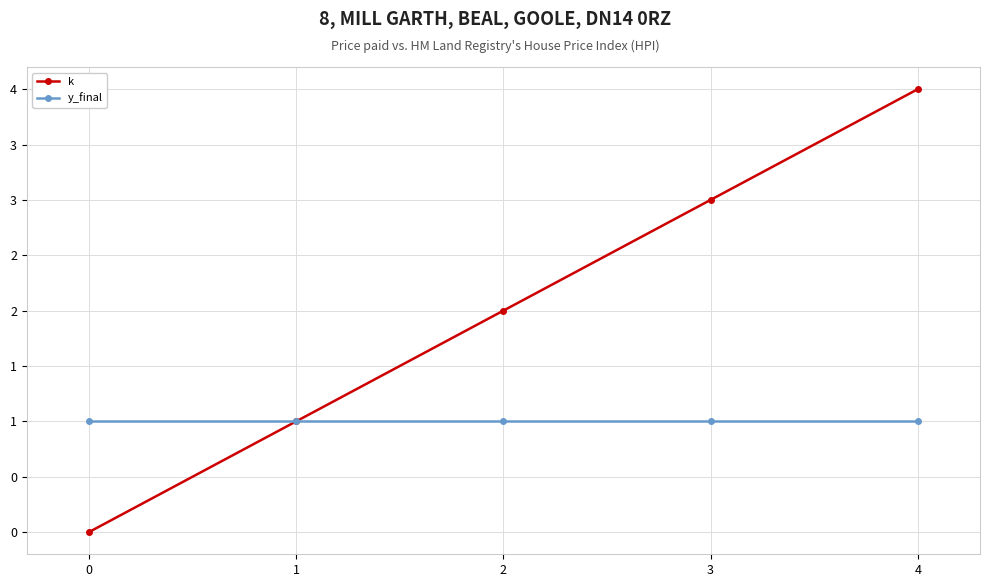

What is the highest value of the y_final series?

1